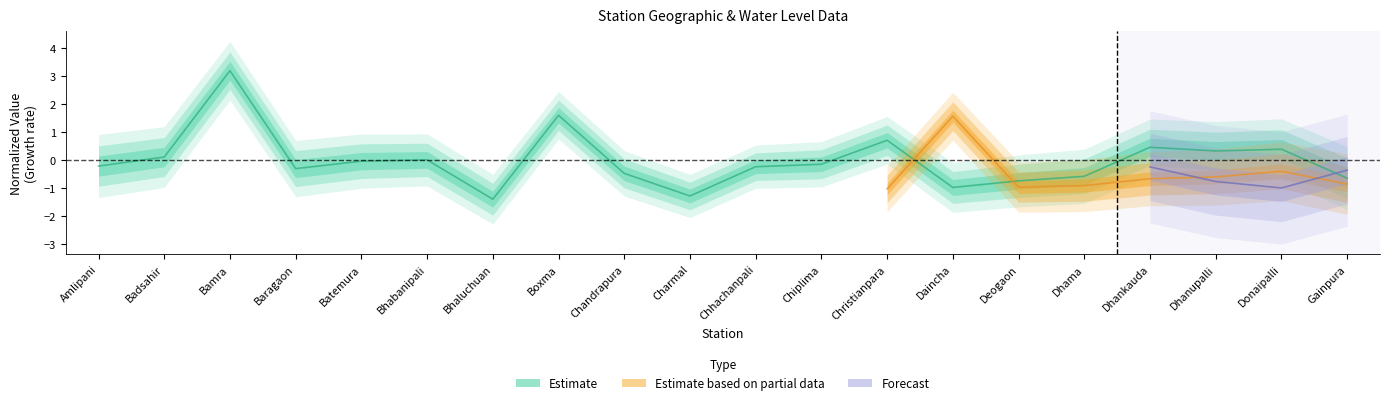

How many interior local valleys (lower than both neighbors) does the data have?

5